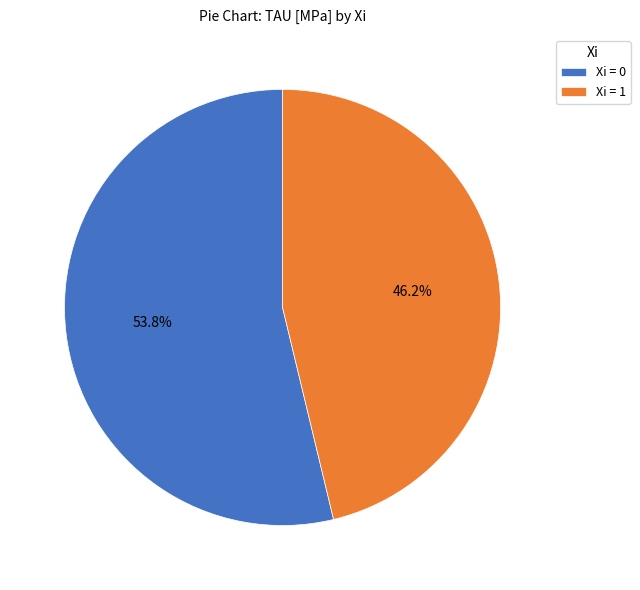

Which slice represents more than half of the pie?

Xi = 0